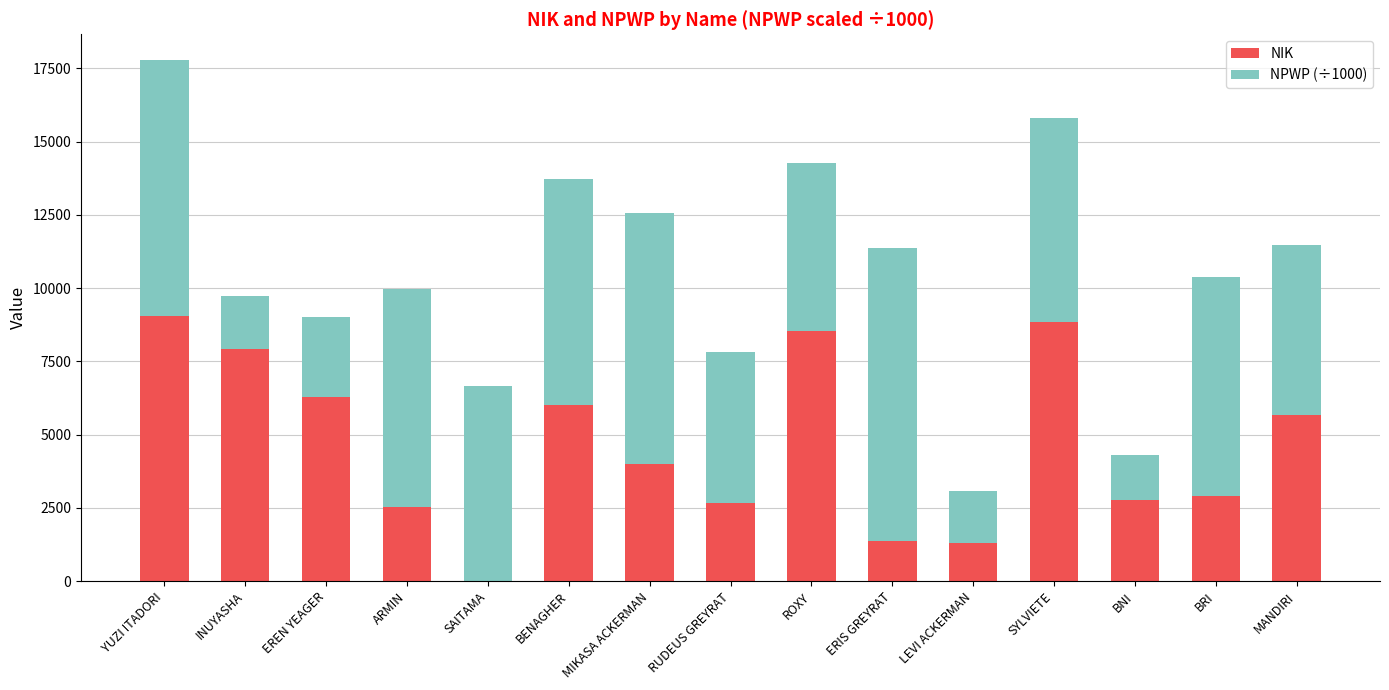

The value of NIK at BNI is 2767.0. True or false?

True